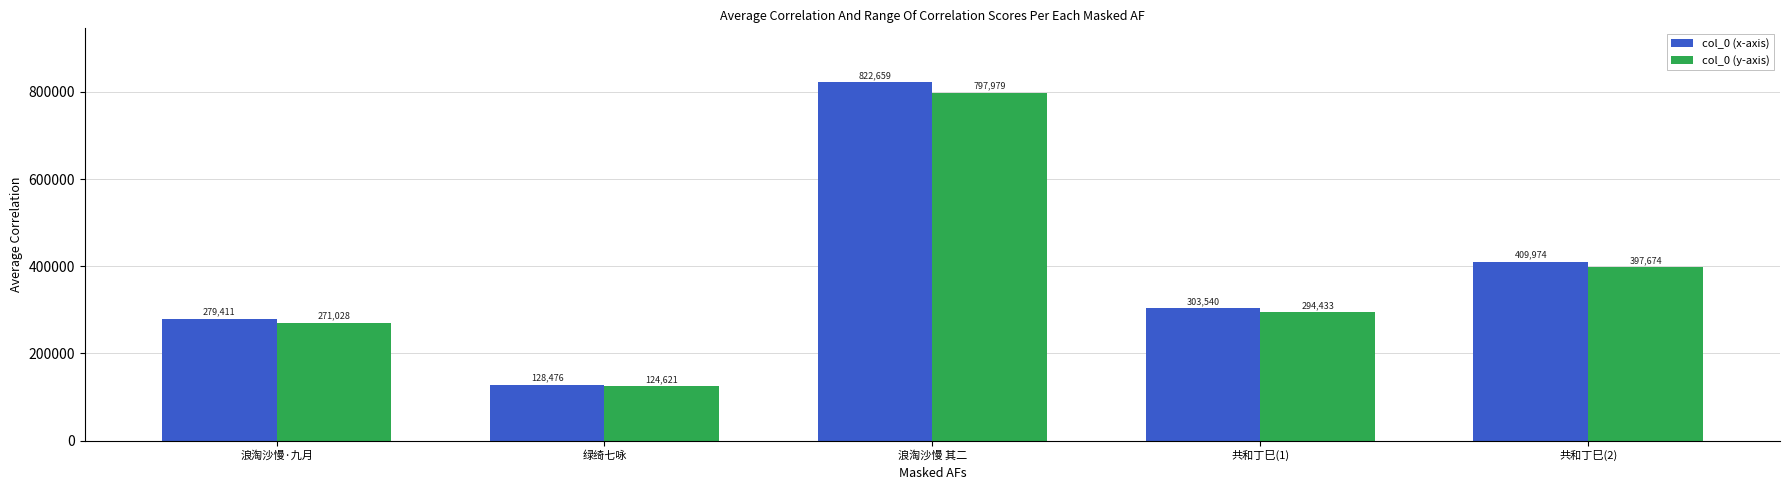

What is the difference between the second highest and second lowest values in the col_0 (y-axis) series?

126646.1